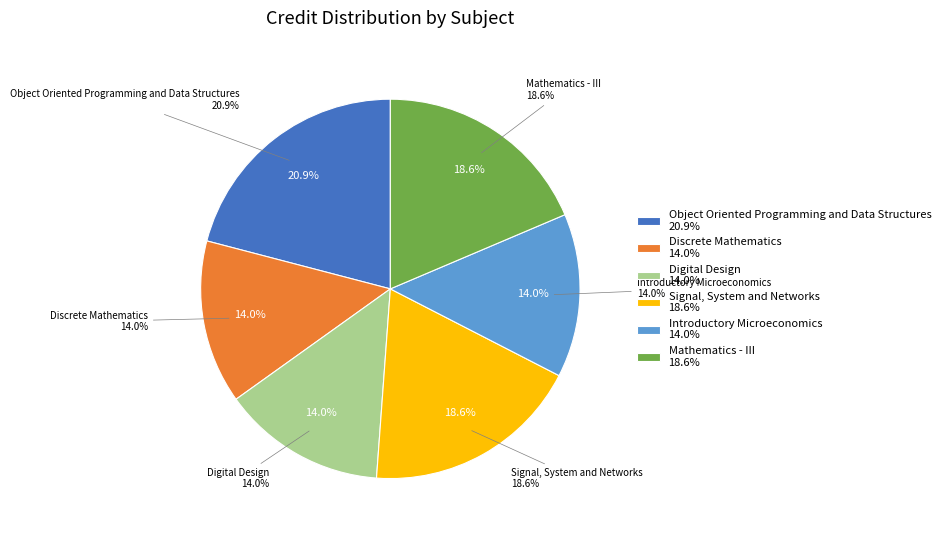

Which has a higher value, Mathematics - III or Object Oriented Programming and Data Structures?

Object Oriented Programming and Data Structures